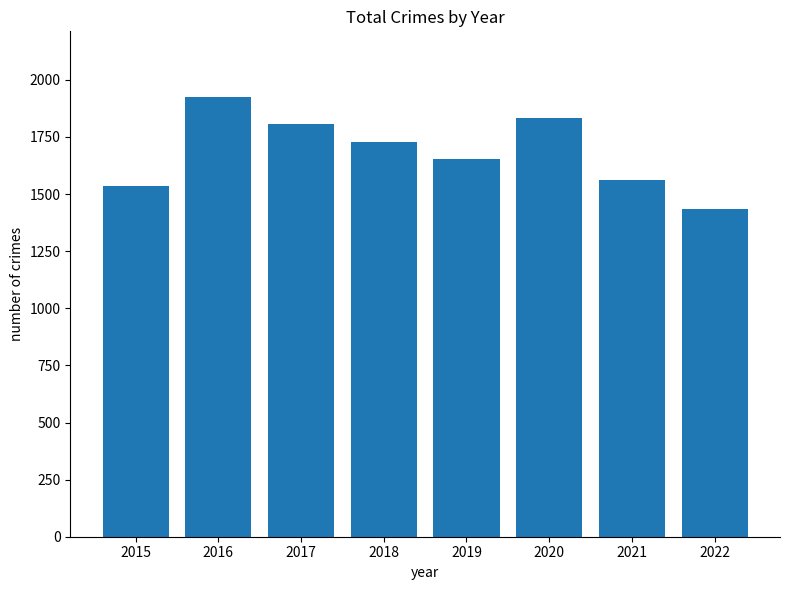

What is the sum of the values at 2019 and 2016?

3576